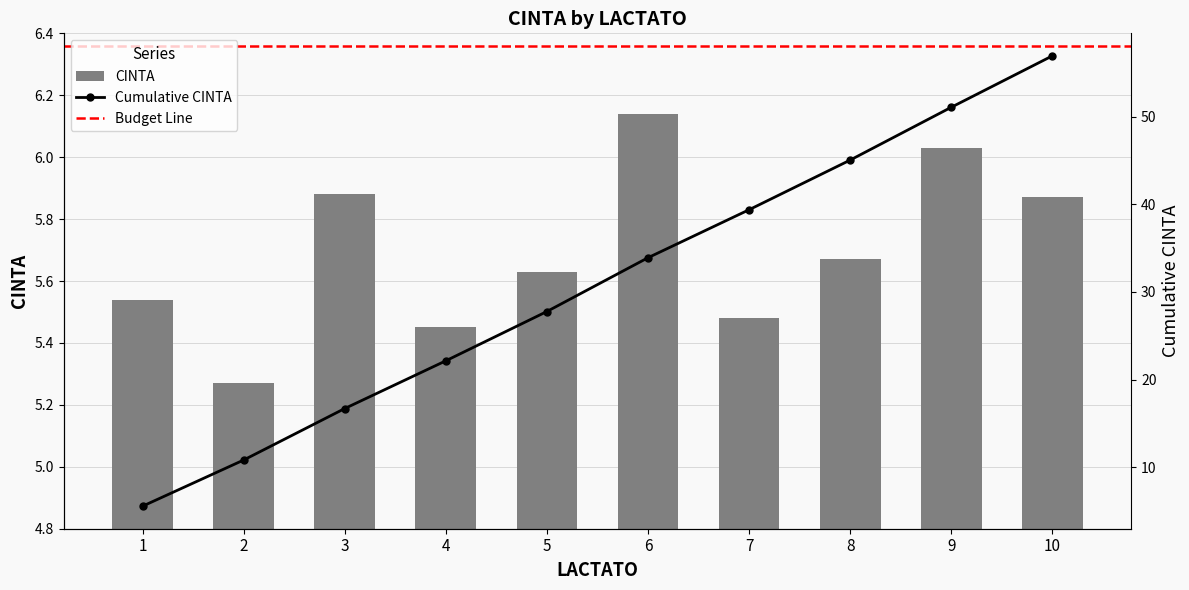

Read the value at 1.

5.5